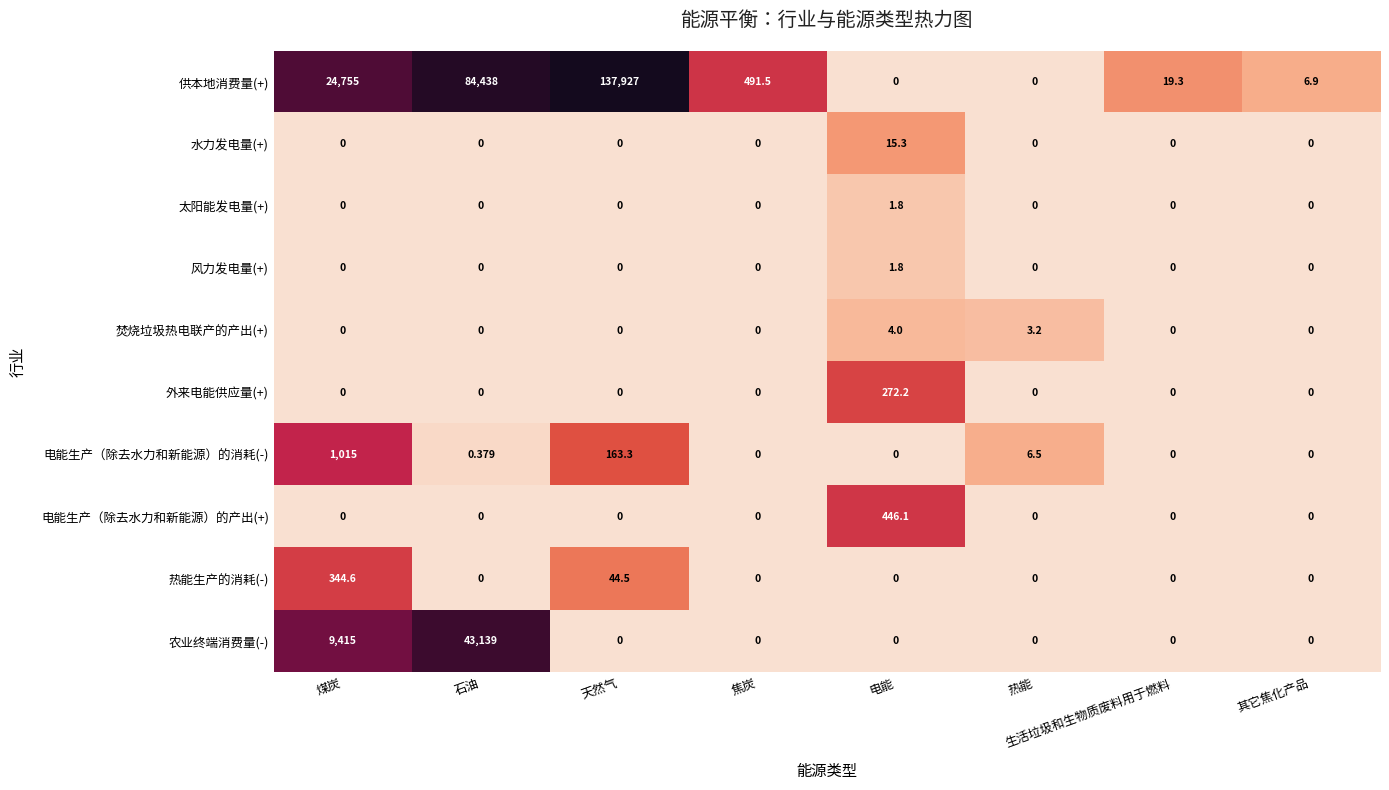

How many values in 电能生产（除去水力和新能源）的产出(+) are above zero?

1